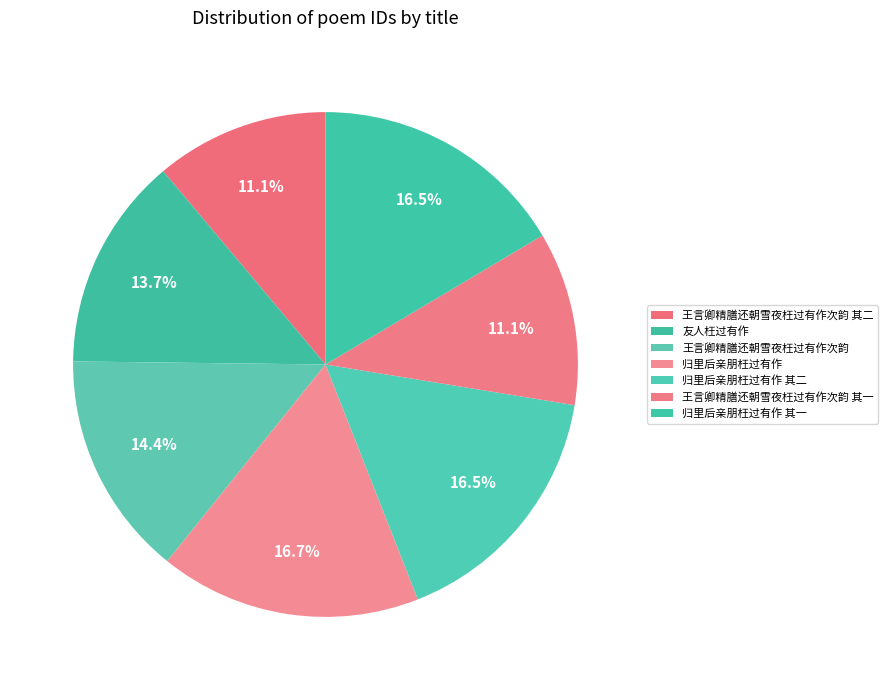

Do 归里后亲朋枉过有作 其二 and 归里后亲朋枉过有作 together represent more than half of the pie?

No